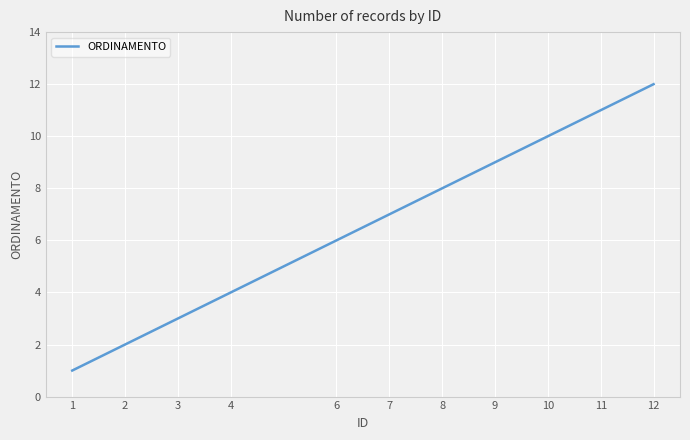

True or false: the data shows 4 at 4.

True